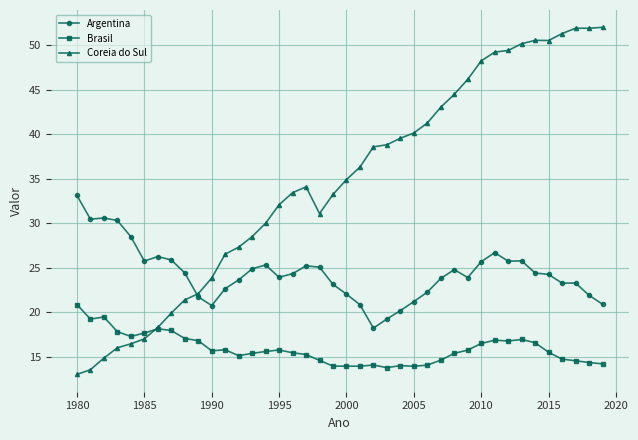

Rank the series by their maximum value, from highest to lowest.

Coreia do Sul, Argentina, Brasil